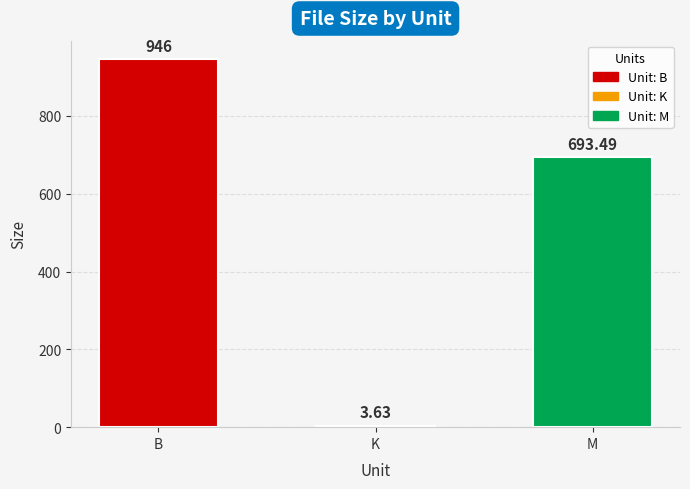

What is the label of the 1st bar from the left?

B